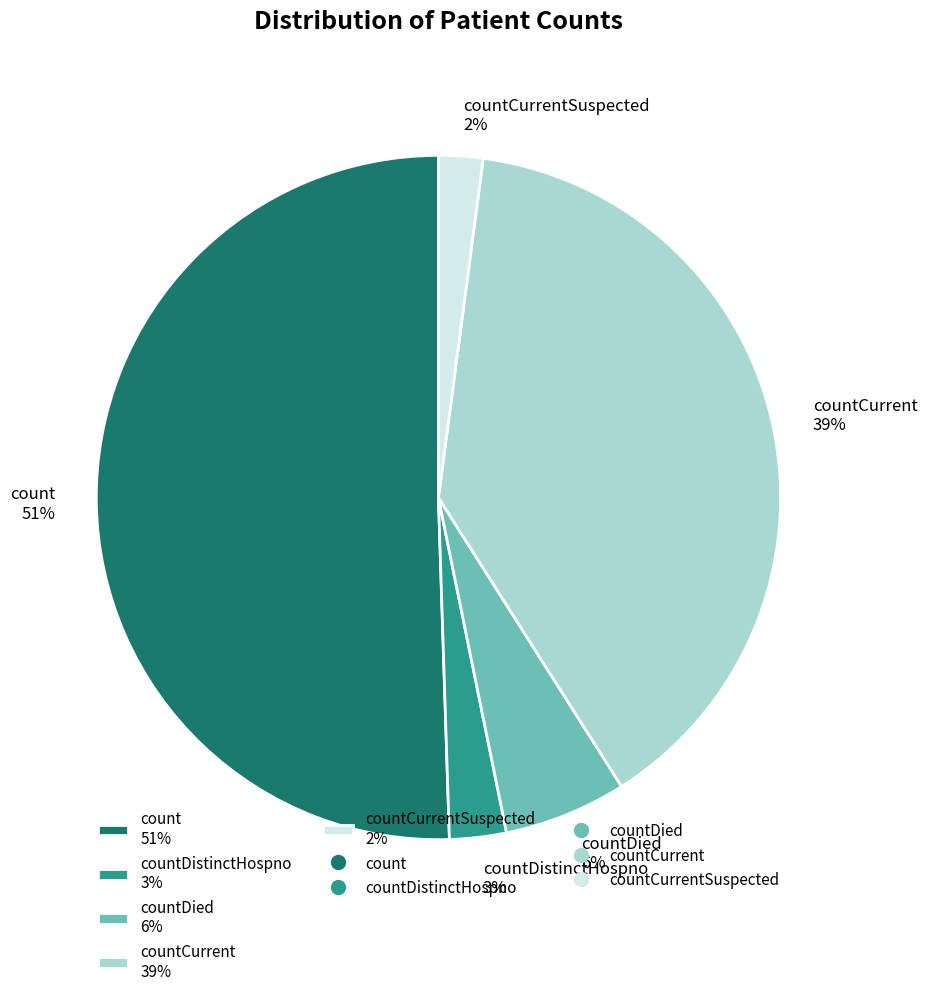

Combined, do countCurrent 39% and countDied 6% account for over 50%?

No